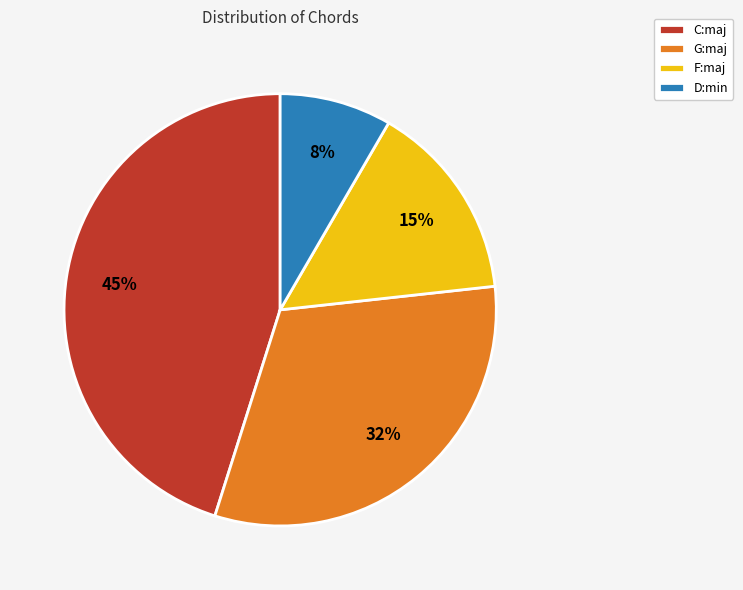

How many slices are in this pie chart?

4